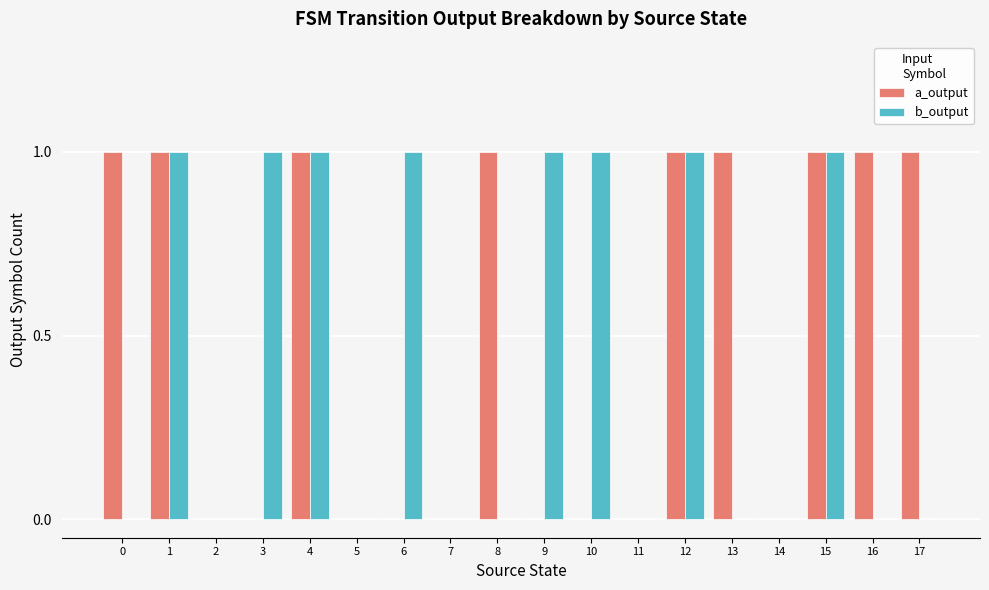

Reading left to right, what are all the values shown in this chart?

a_output: 0=1	1=1	2=0	3=0	4=1	5=0	6=0	7=0	8=1	9=0	10=0	11=0	12=1	13=1	14=0	15=1	16=1	17=1
b_output: 0=0	1=1	2=0	3=1	4=1	5=0	6=1	7=0	8=0	9=1	10=1	11=0	12=1	13=0	14=0	15=1	16=0	17=0